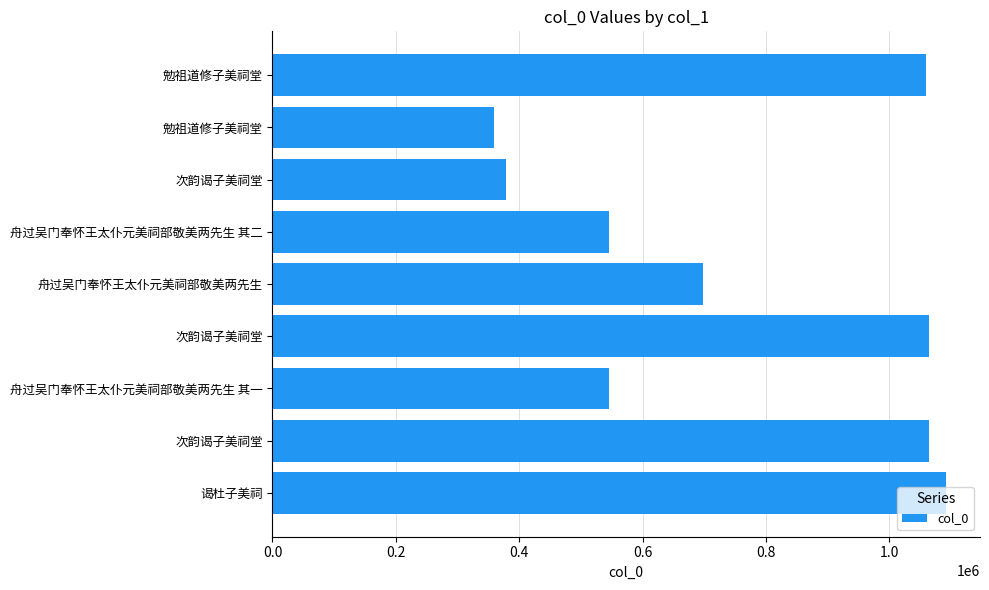

What is the sum of all values?

6803835